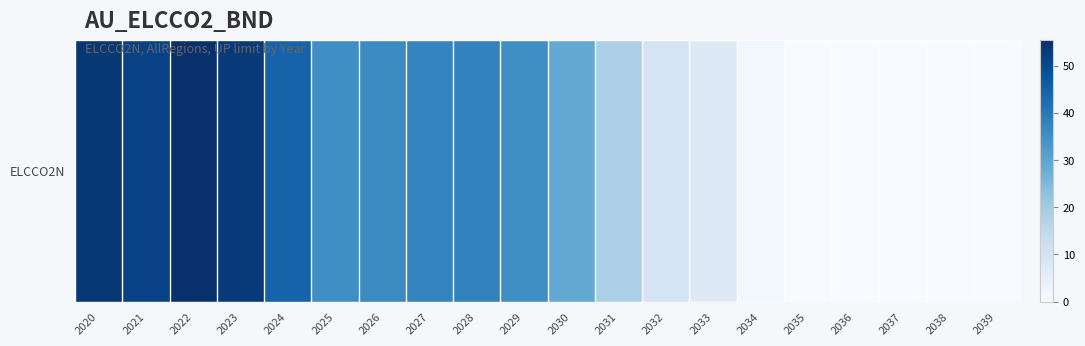

Reading left to right, what are all the values shown in this chart?

2020=53.7	2021=51.7	2022=55.4	2023=53.1	2024=44.4	2025=35.2	2026=36.0	2027=37.4	2028=37.7	2029=35.2	2030=28.9	2031=18.5	2032=9.6	2033=7.1	2034=1.6	2035=0.0	2036=0.0	2037=0.0	2038=0.0	2039=0.0